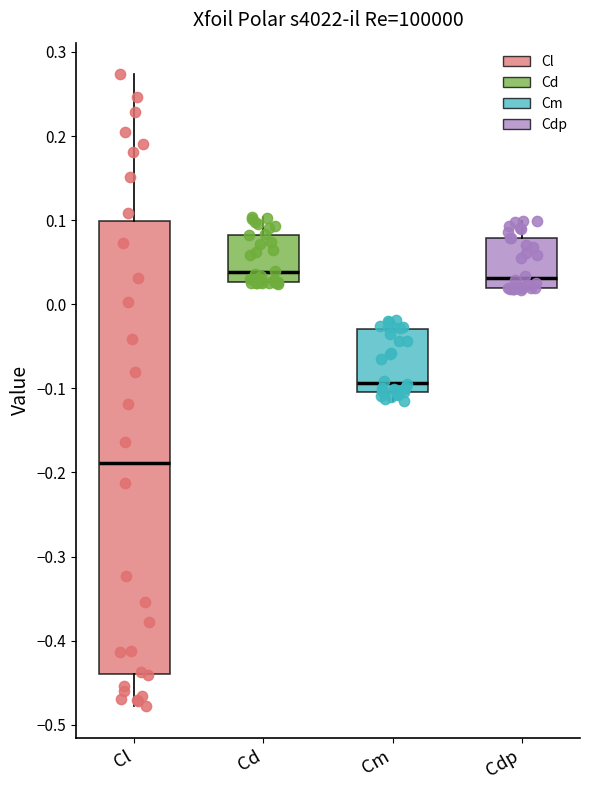

Which box is the tallest, from its lower edge to its upper edge?

Cl